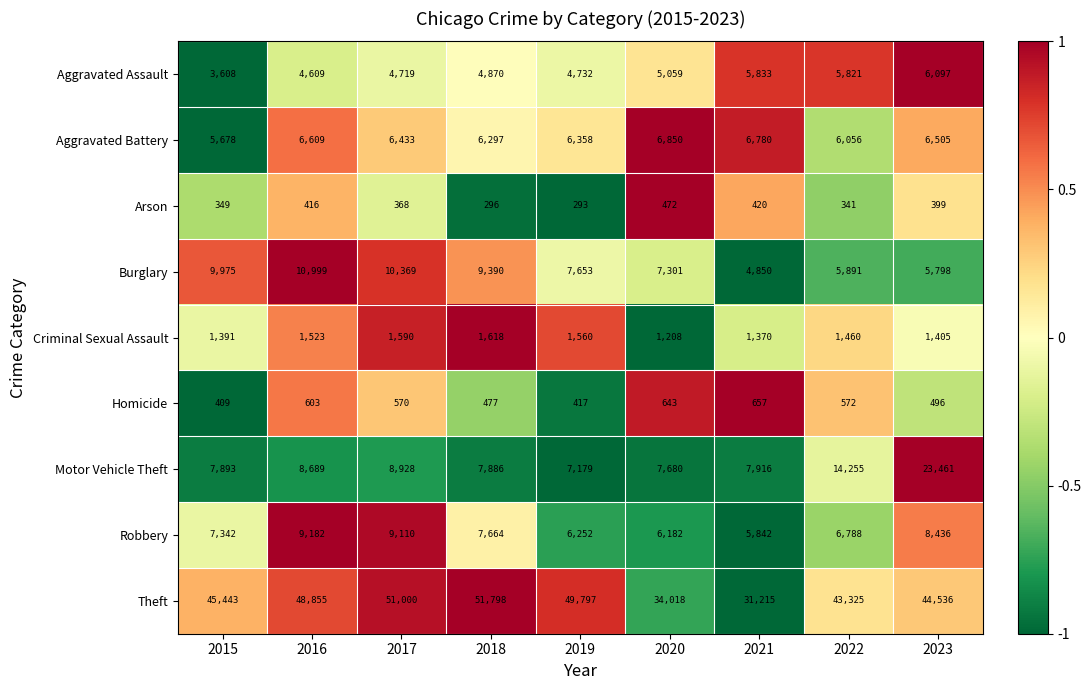

Between 2015 and 2021, which series saw the biggest shift?

Theft